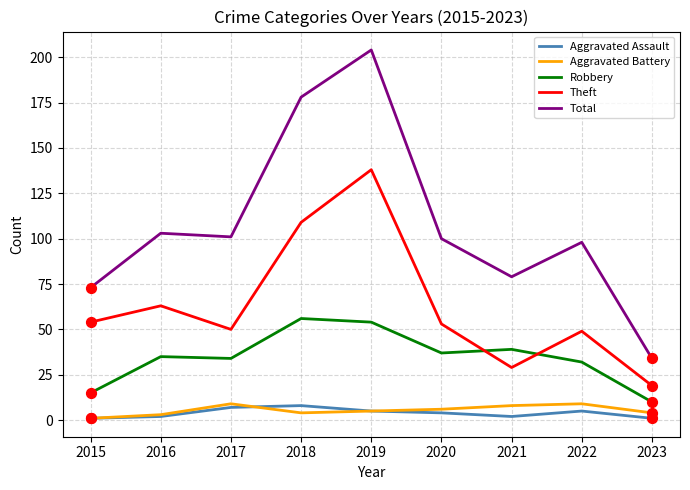

Which series has the widest spread of values?

Total